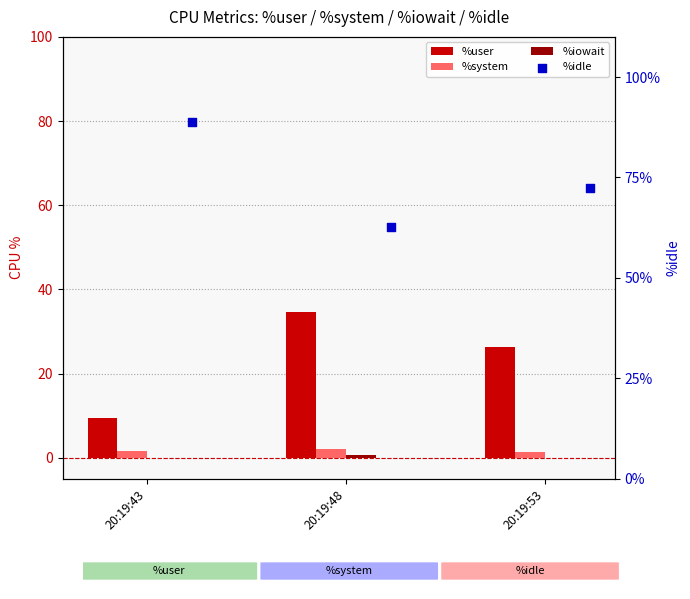

Which series reaches the minimum Y coordinate?

%iowait